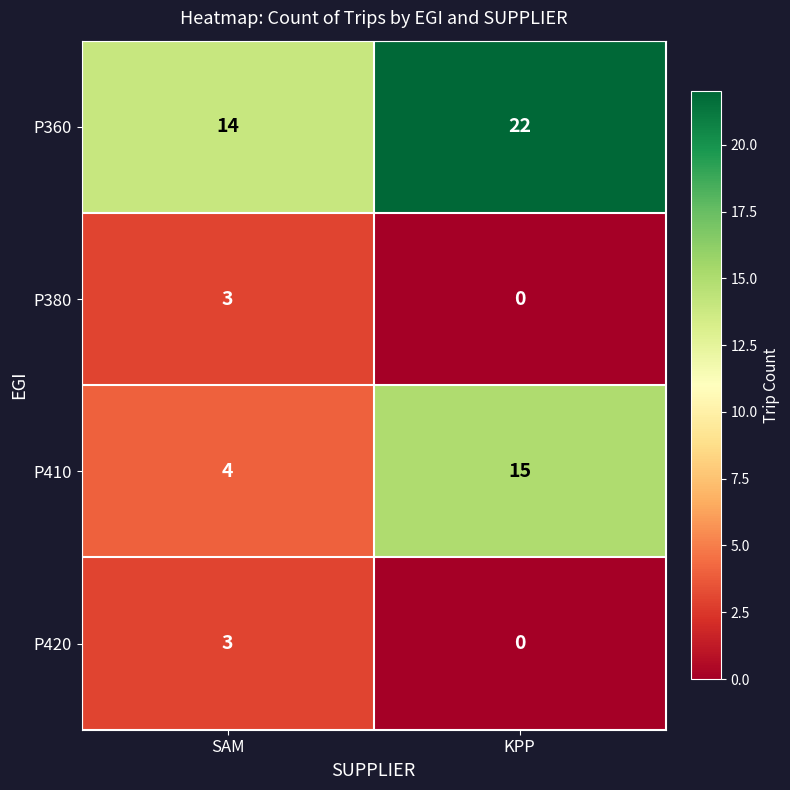

Reading right to left, extract all data points from this chart.

P360: 22	14
P380: 0	3
P410: 15	4
P420: 0	3